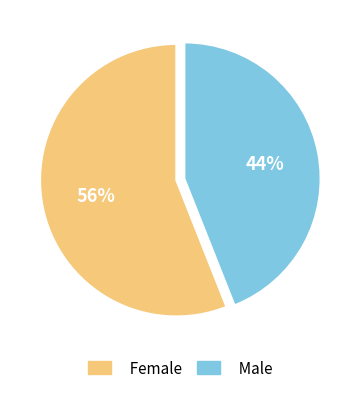

Does Female account for over 50% of the chart?

Yes